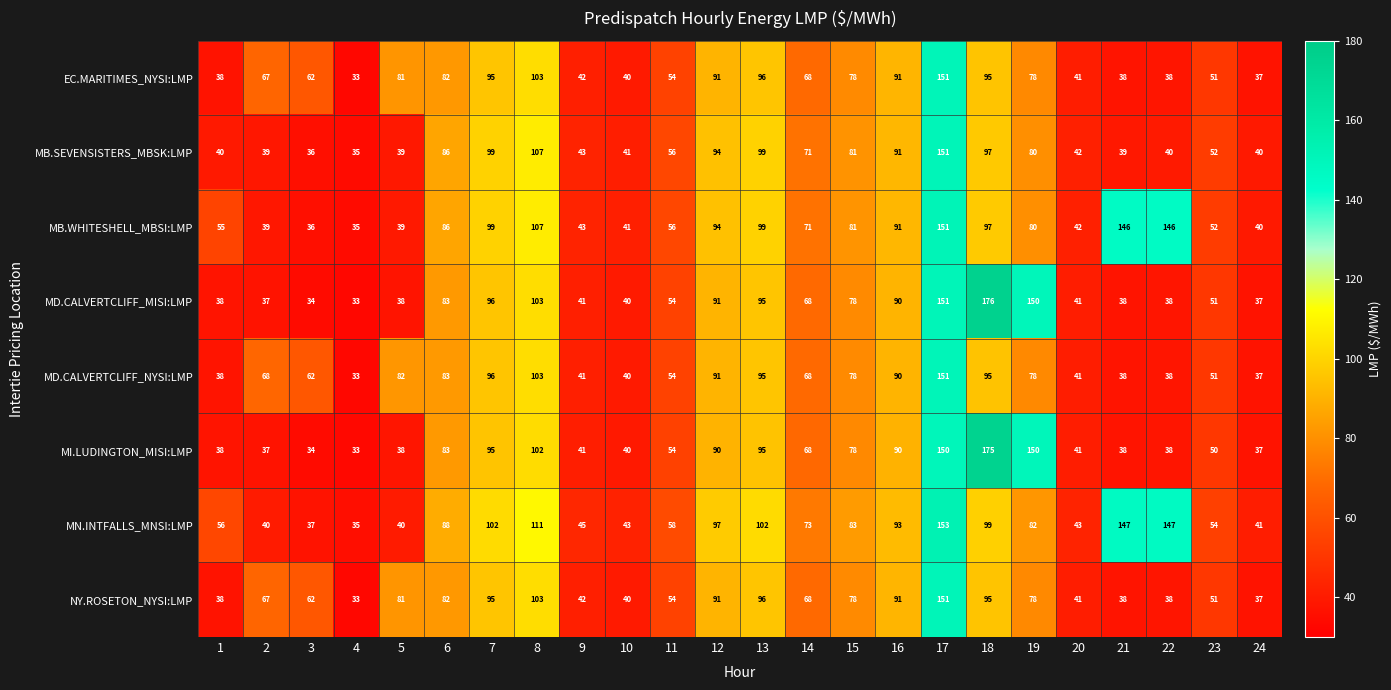

At which category does the chart reach its peak across all series?

18